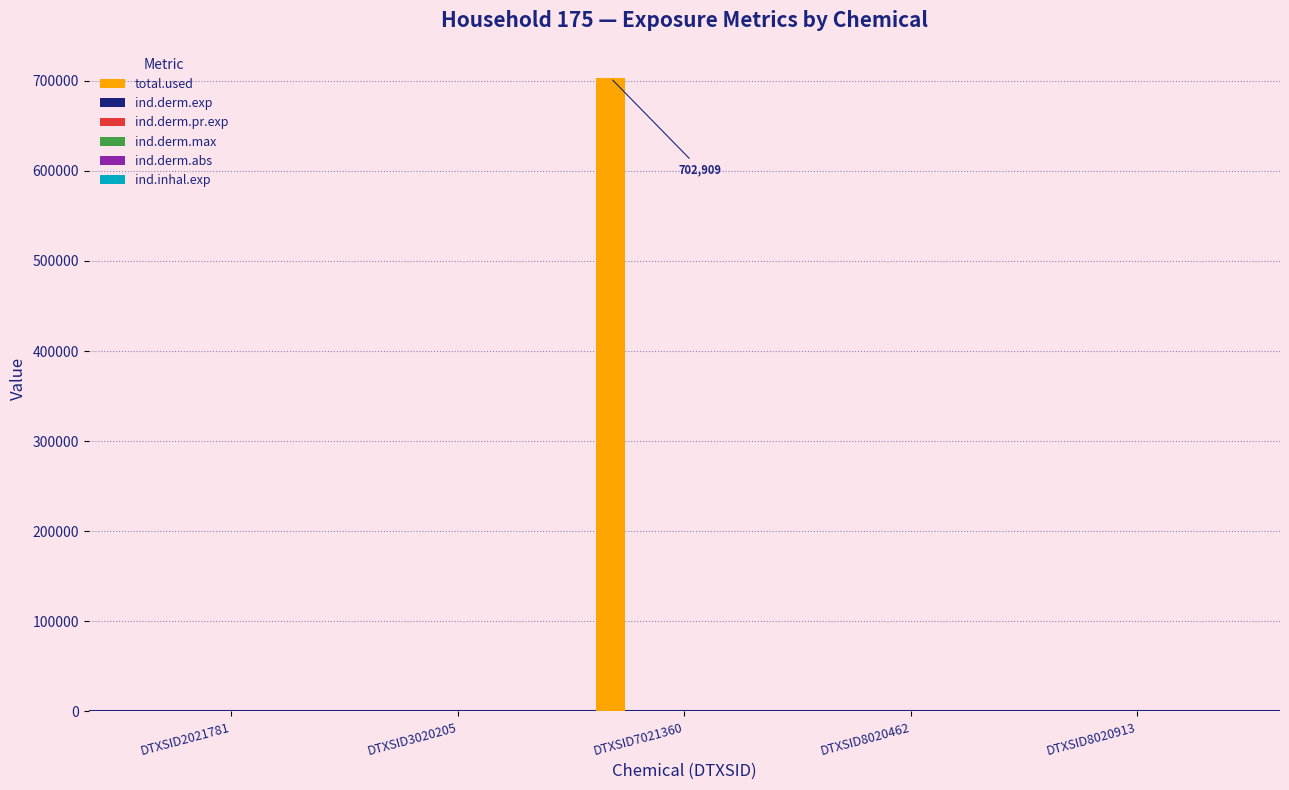

How many data points does each series have?

5